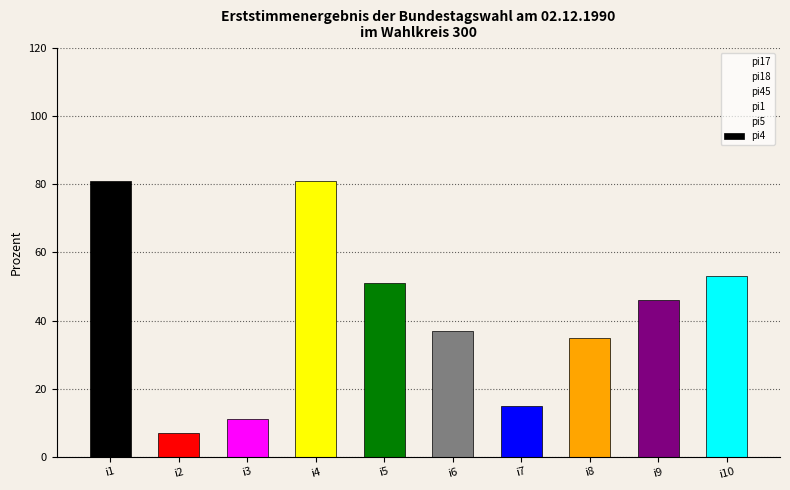

At how many categories does at least one series exceed 18?

8